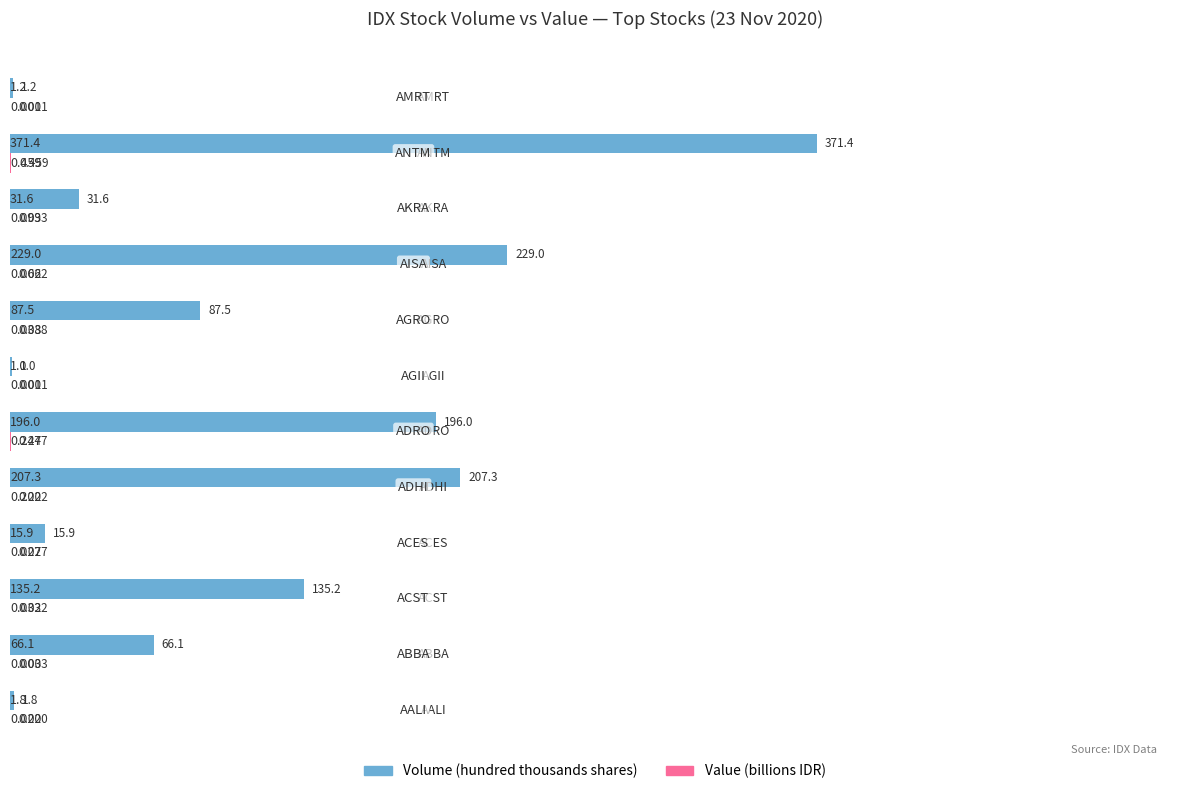

How many data points does each series have?

12